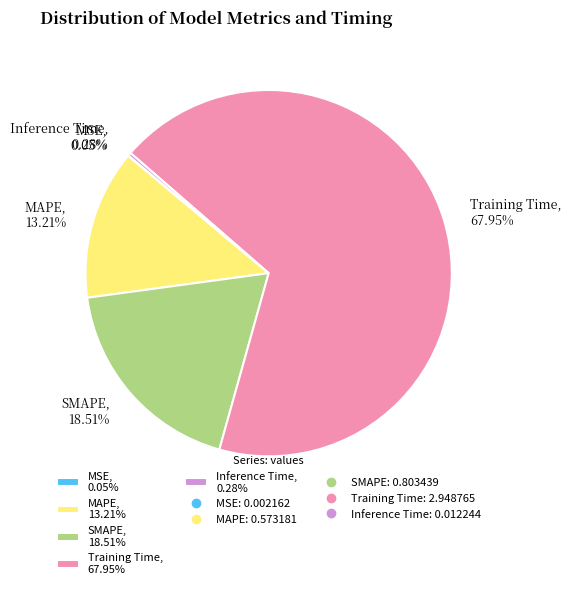

Is there any slice that represents more than half of the pie?

Yes